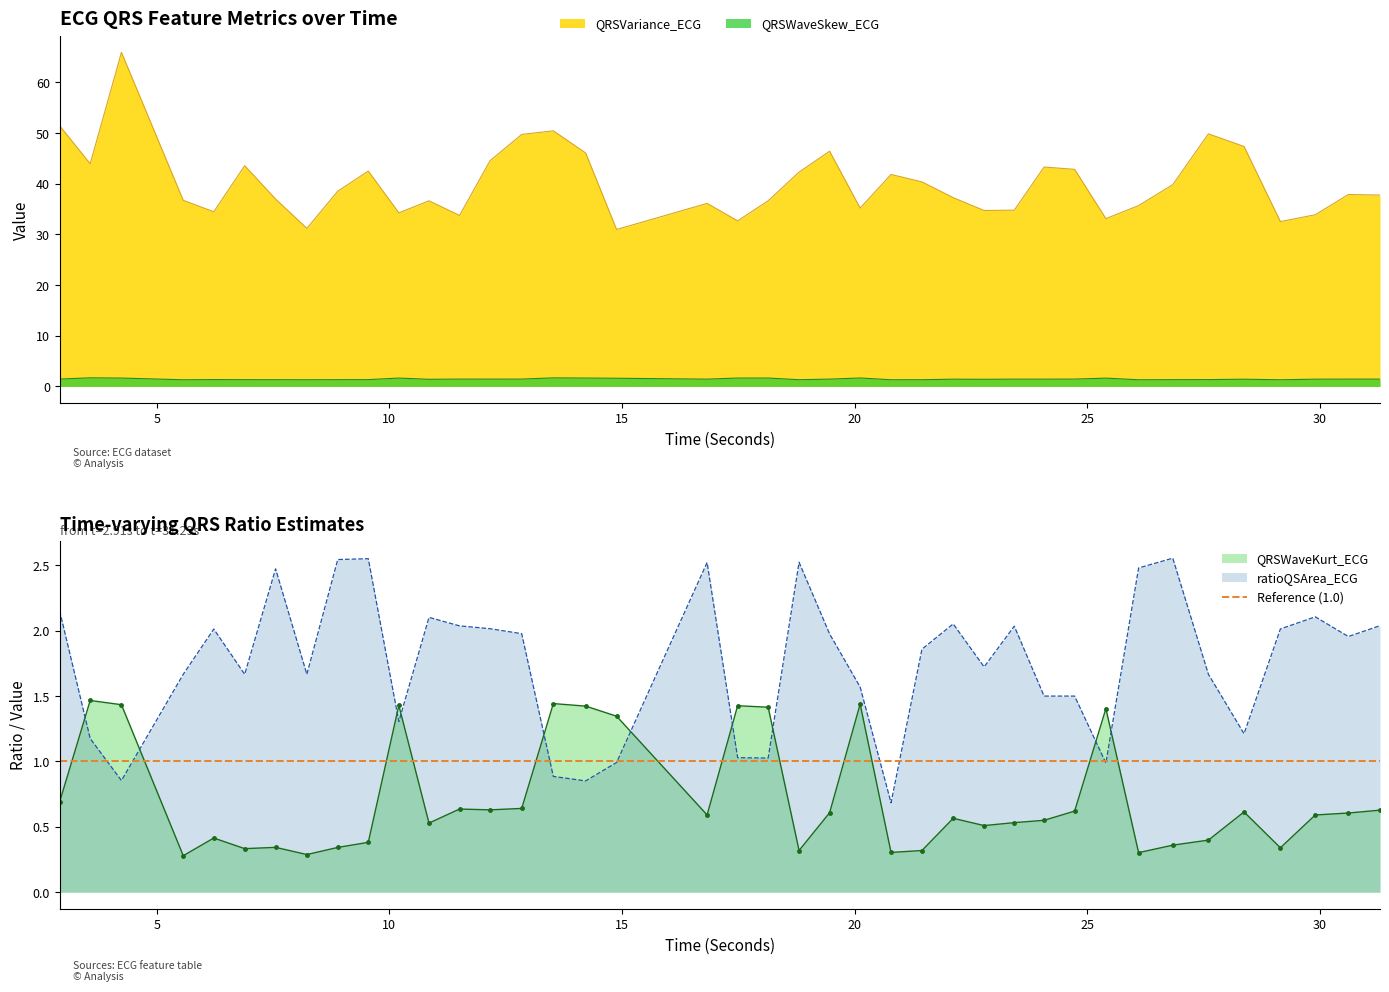

Which series has the largest total across all categories?

QRSVariance_ECG